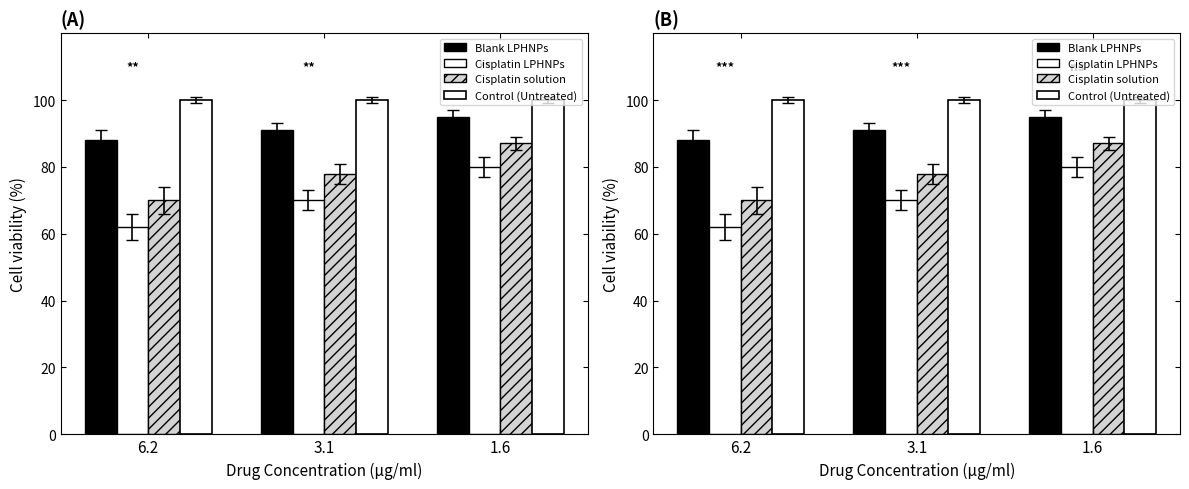

What is the total value across all series at 1.6?

362